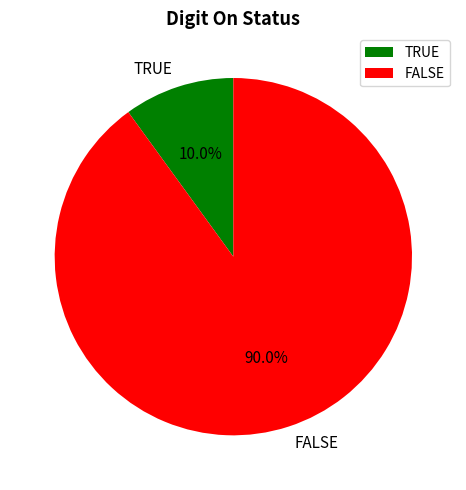

Which category accounts for the majority?

FALSE